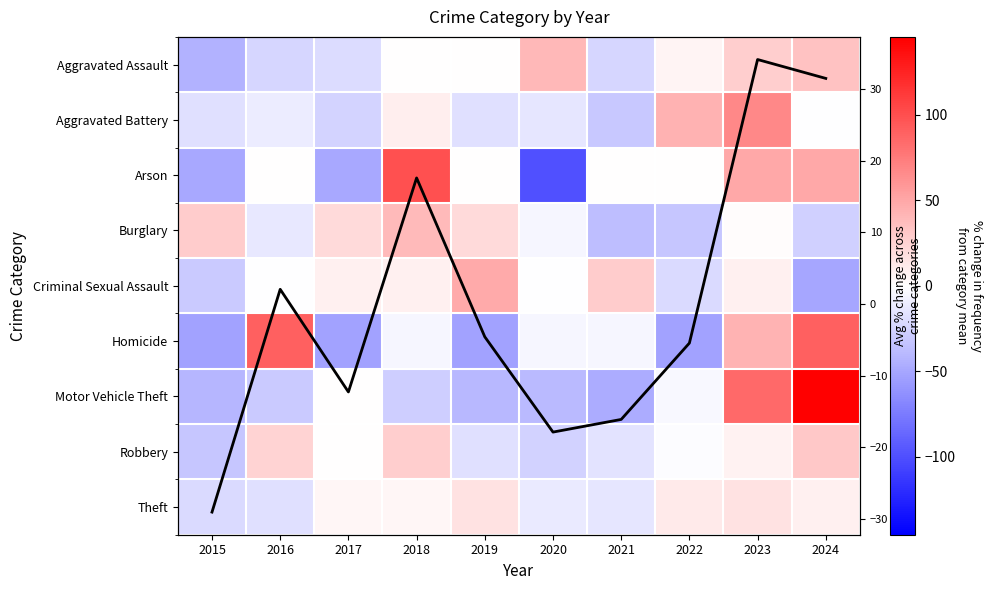

How many values in the Avg % change across categories series exceed -4?

4